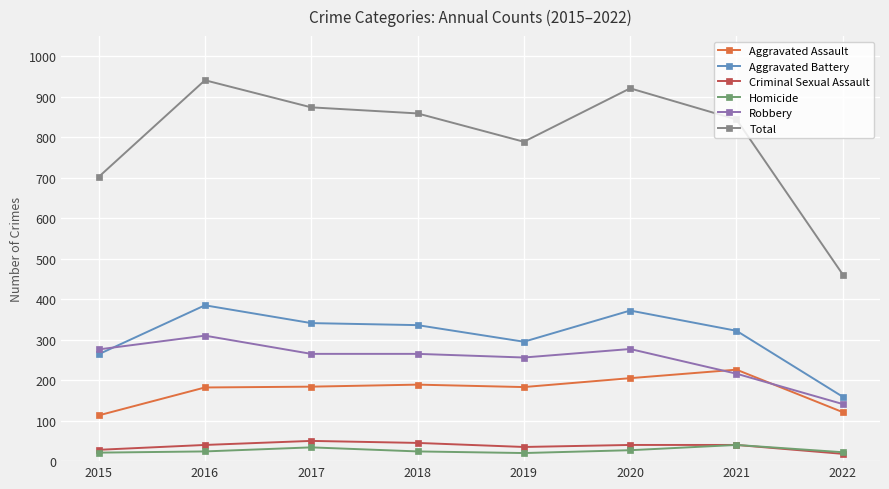

Where does the Aggravated Battery series first go above 336?

2016